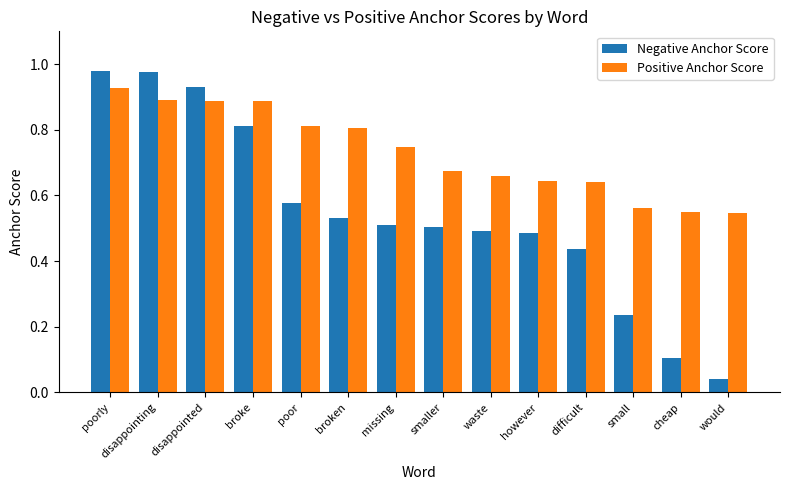

At which label is Negative Anchor Score closest to 0?

would